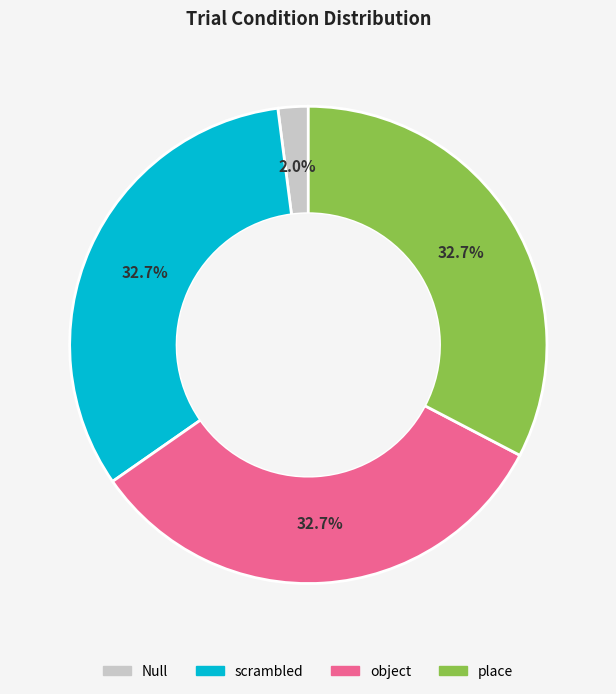

Between Null and object, which is larger?

object